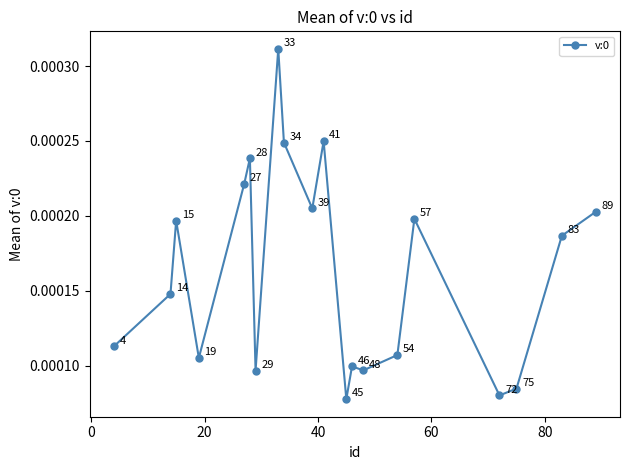

How many interior local valleys (lower than both neighbors) does the data have?

6